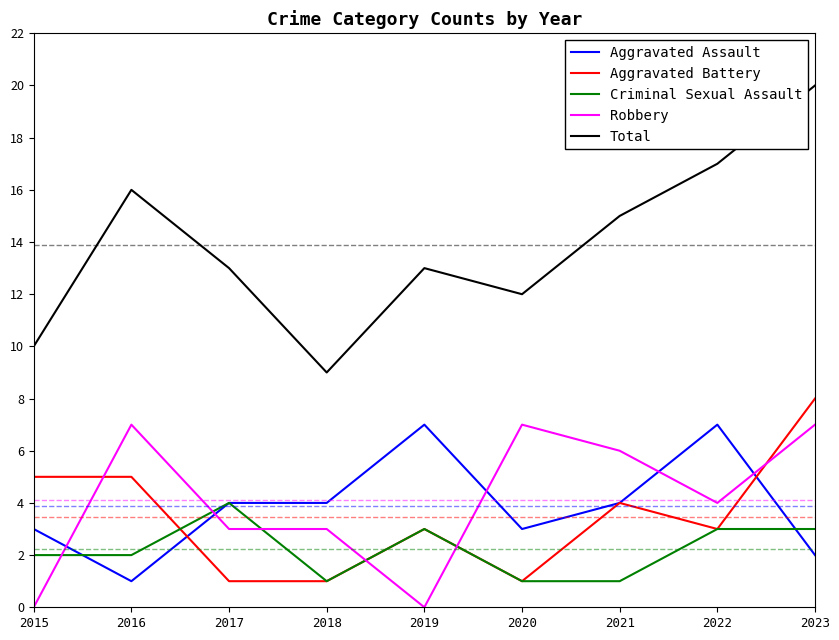

Reading left to right, extract all data points from this chart.

Aggravated Assault: 2015=3	2016=1	2017=4	2018=4	2019=7	2020=3	2021=4	2022=7	2023=2
Aggravated Battery: 2015=5	2016=5	2017=1	2018=1	2019=3	2020=1	2021=4	2022=3	2023=8
Criminal Sexual Assault: 2015=2	2016=2	2017=4	2018=1	2019=3	2020=1	2021=1	2022=3	2023=3
Robbery: 2015=0	2016=7	2017=3	2018=3	2019=0	2020=7	2021=6	2022=4	2023=7
Total: 2015=10	2016=16	2017=13	2018=9	2019=13	2020=12	2021=15	2022=17	2023=20